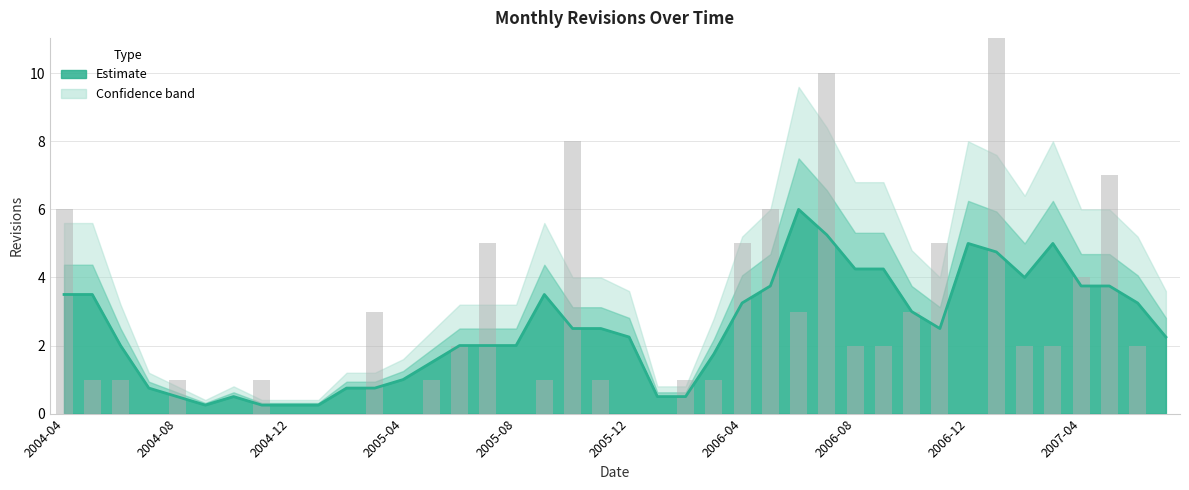

What is the sum of all values?

98